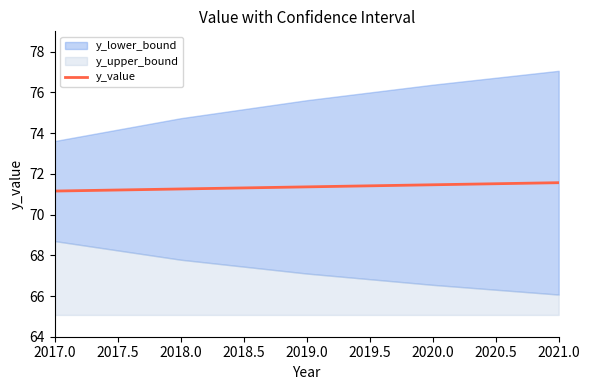

The value of y_value at 2020.0 is 103.0. True or false?

False